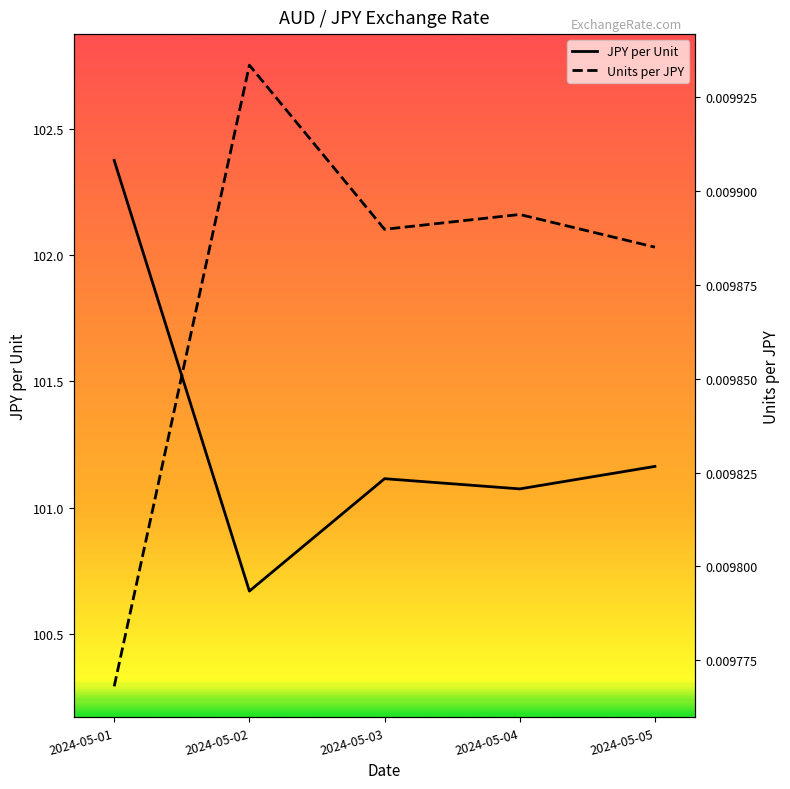

Where is the first local maximum for Units per JPY?

2024-05-02